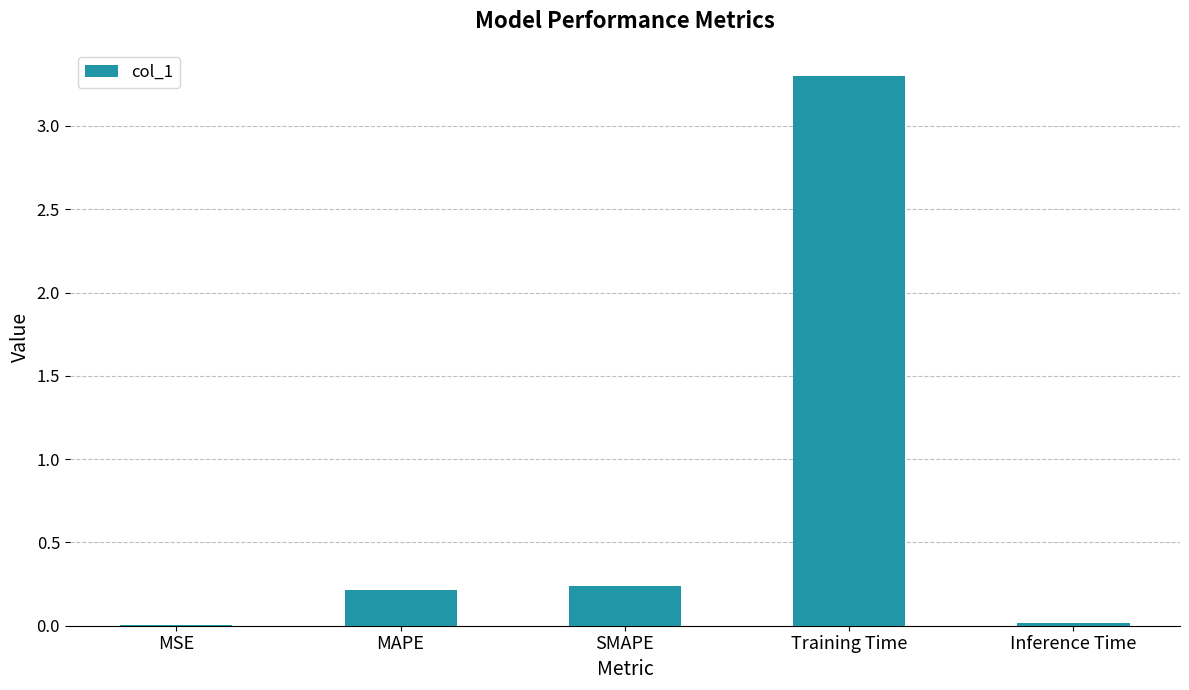

Does the chart contain stacked bars?

No